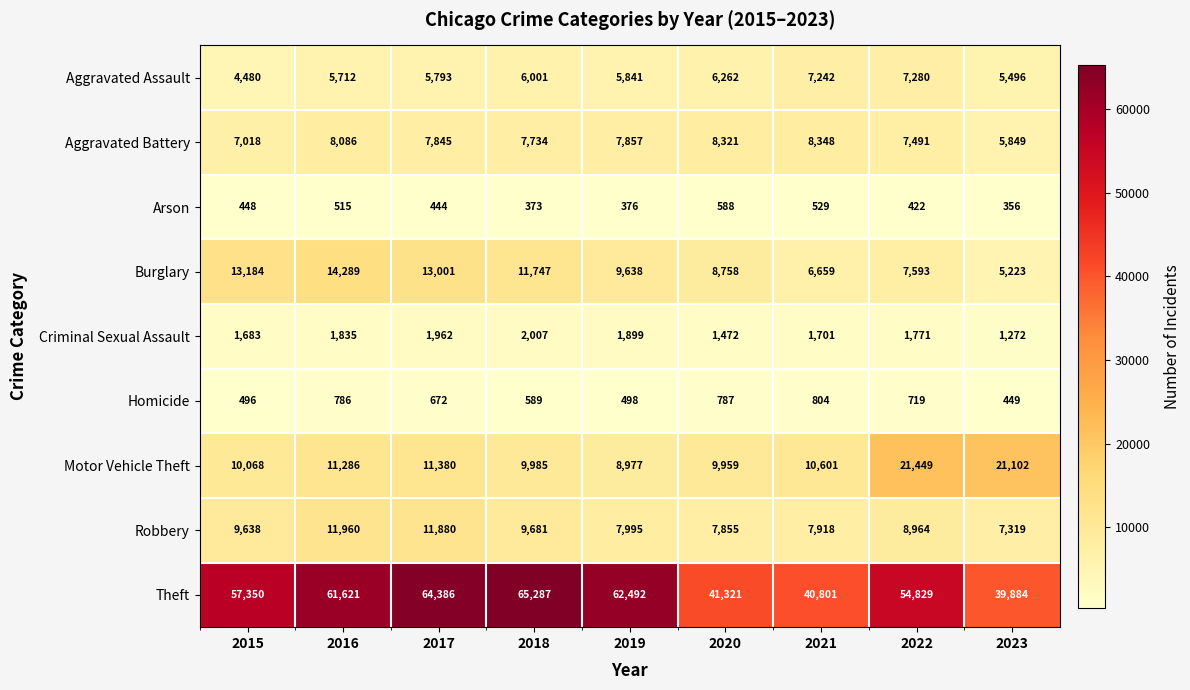

At which label does Motor Vehicle Theft reach its minimum?

2019